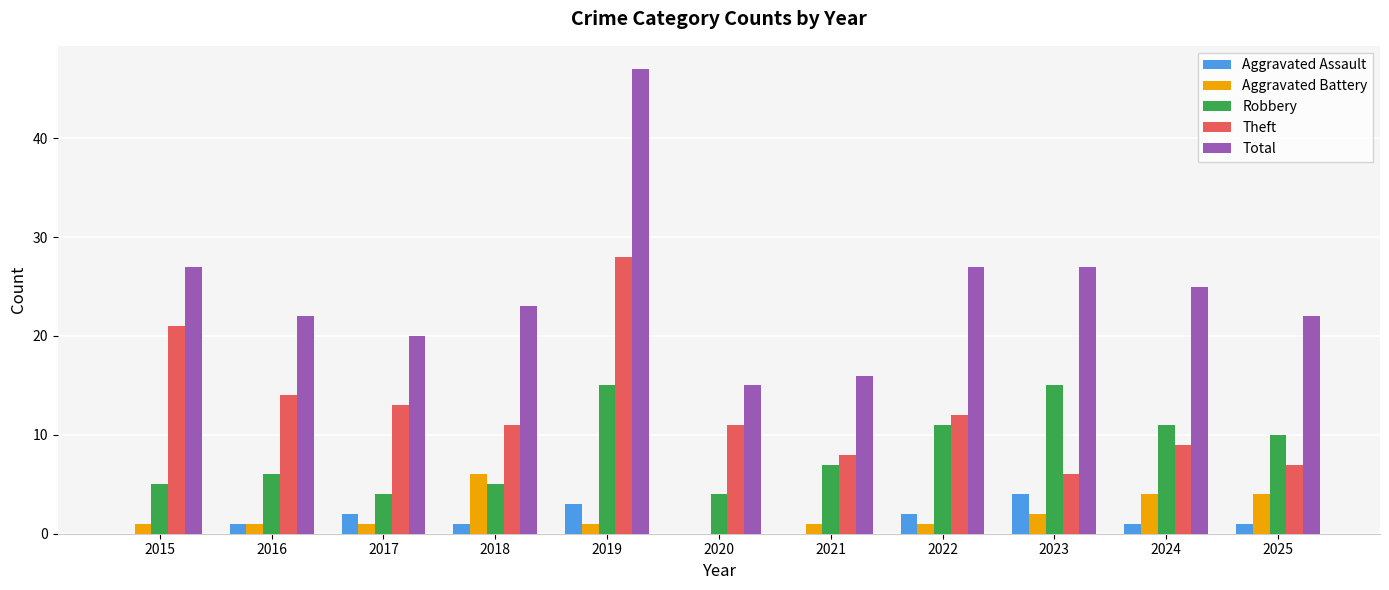

Which series has the largest range (max minus min)?

Total